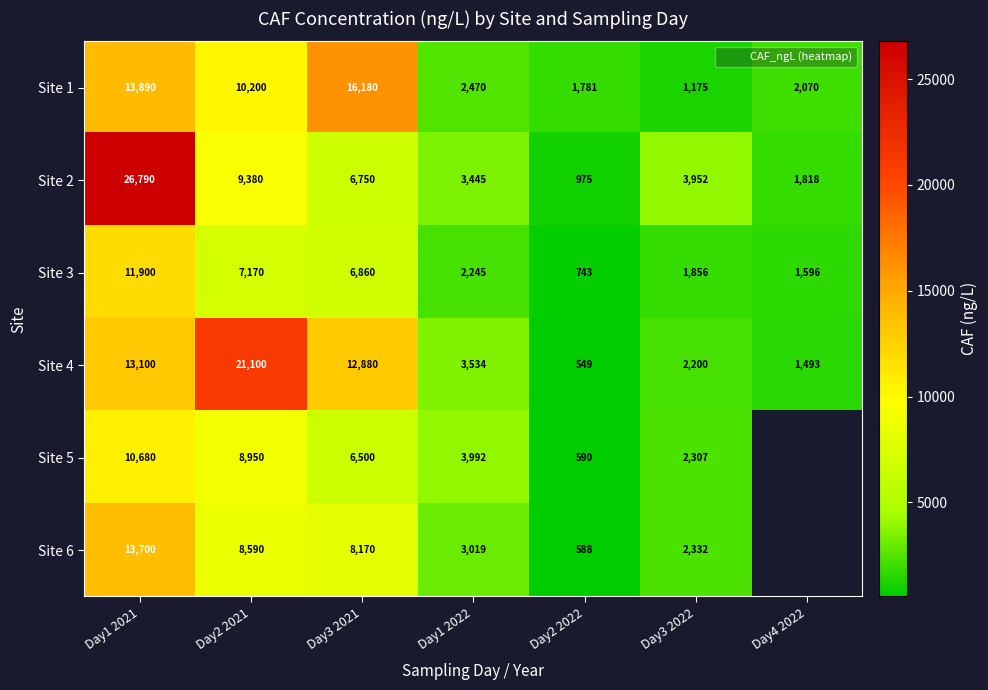

How many values in the Site 5 series exceed 6500?

2